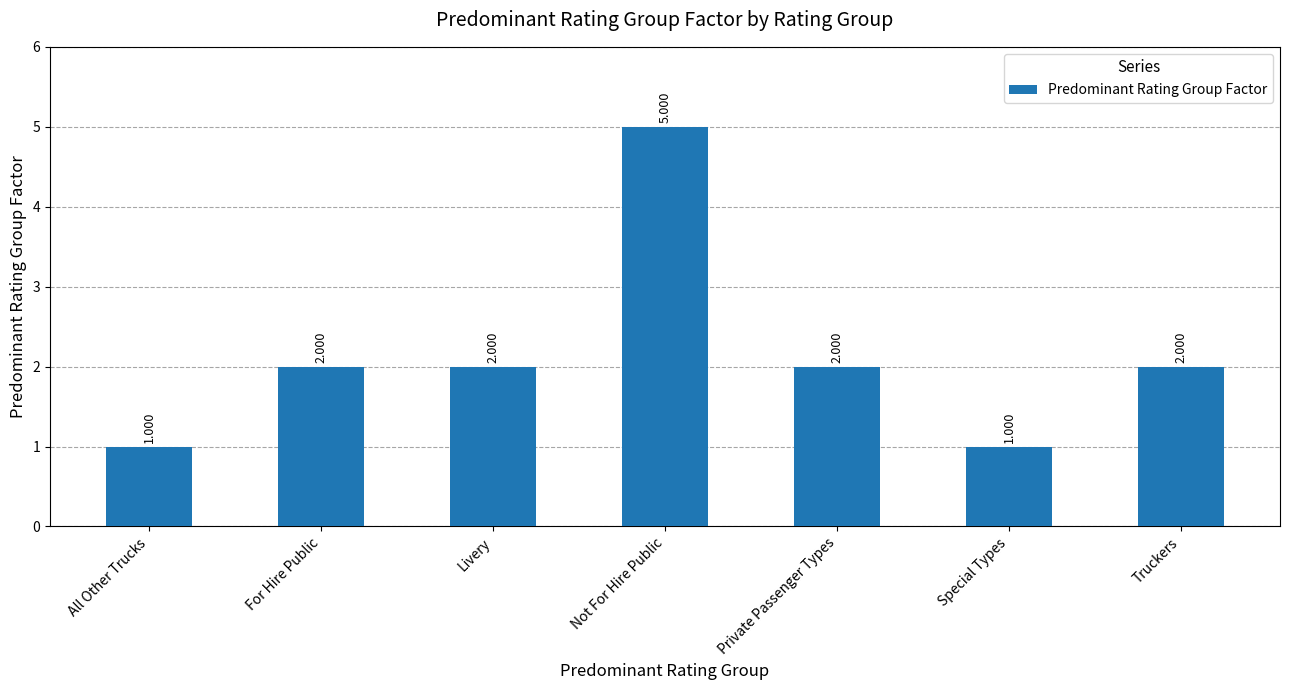

True or false: the data shows 2 at Truckers.

True